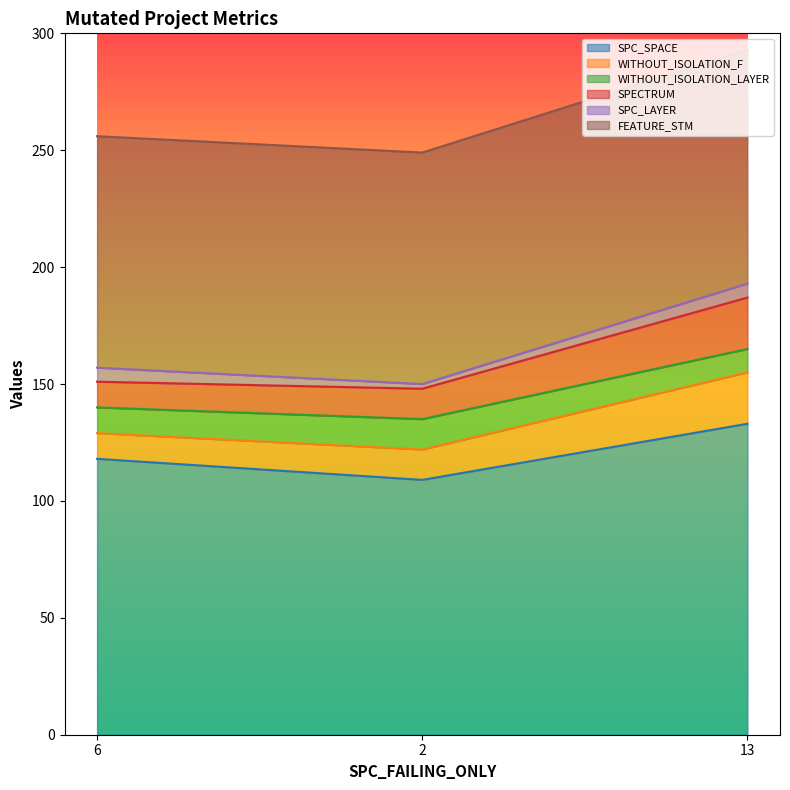

What is the label of the 3rd point from the left?

13